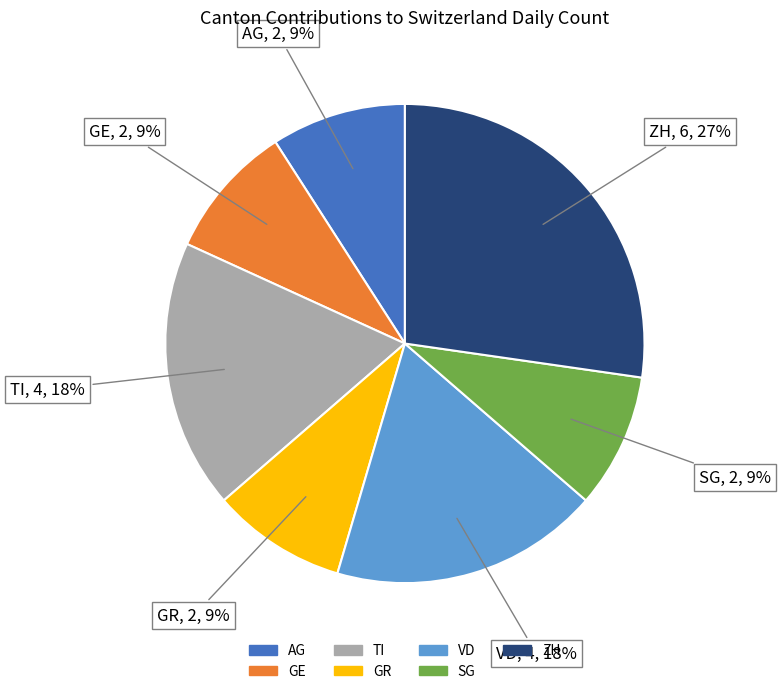

True or false: AG accounts for 9% of the total.

True